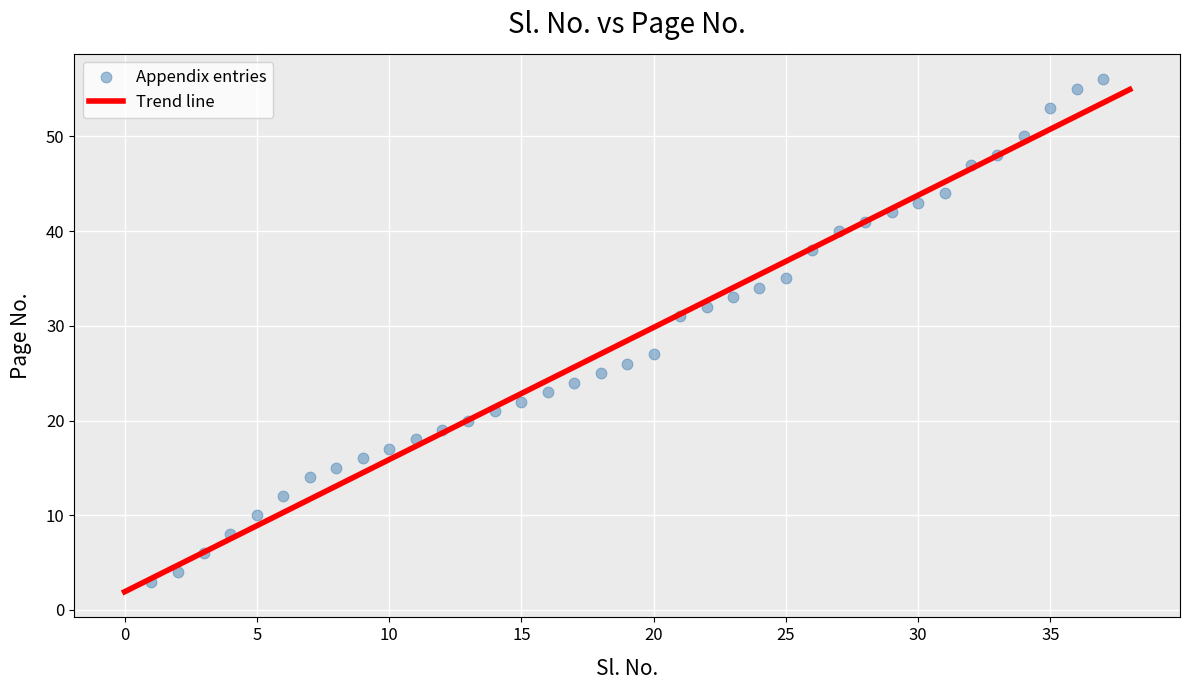

What is the range of X values (max minus min)?

36